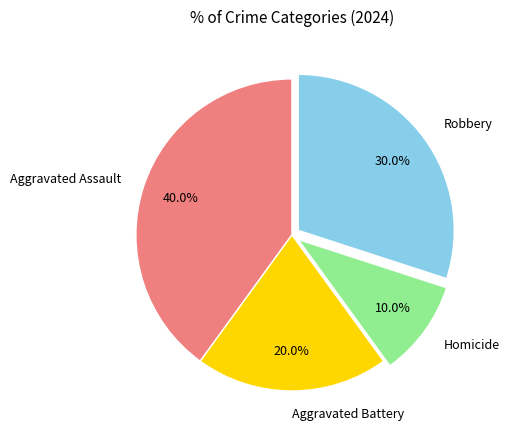

Which slice is the largest?

Aggravated Assault